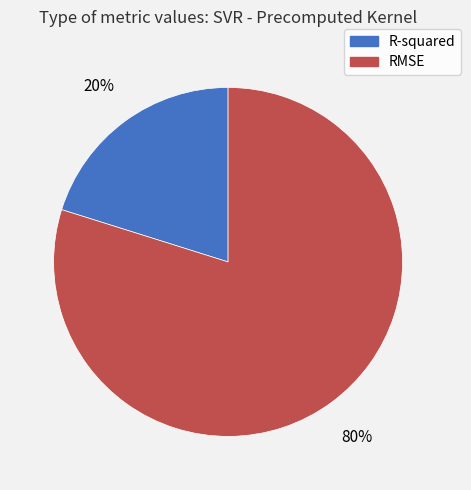

To the nearest percent, what portion does RMSE represent?

80%